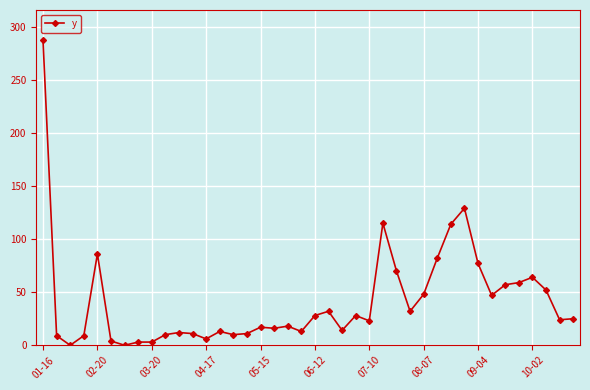

What is the greatest value displayed?

287